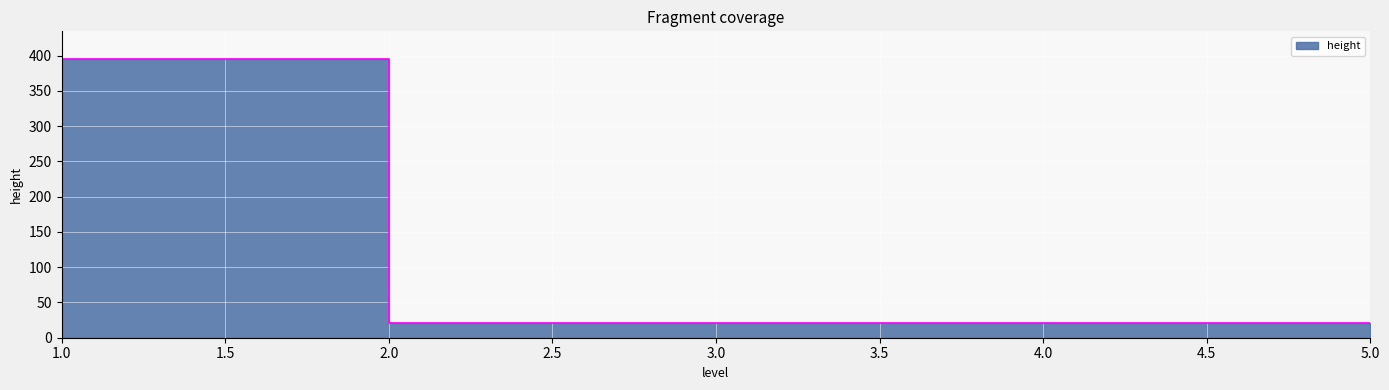

What is the value of the 3rd point from the left?

21